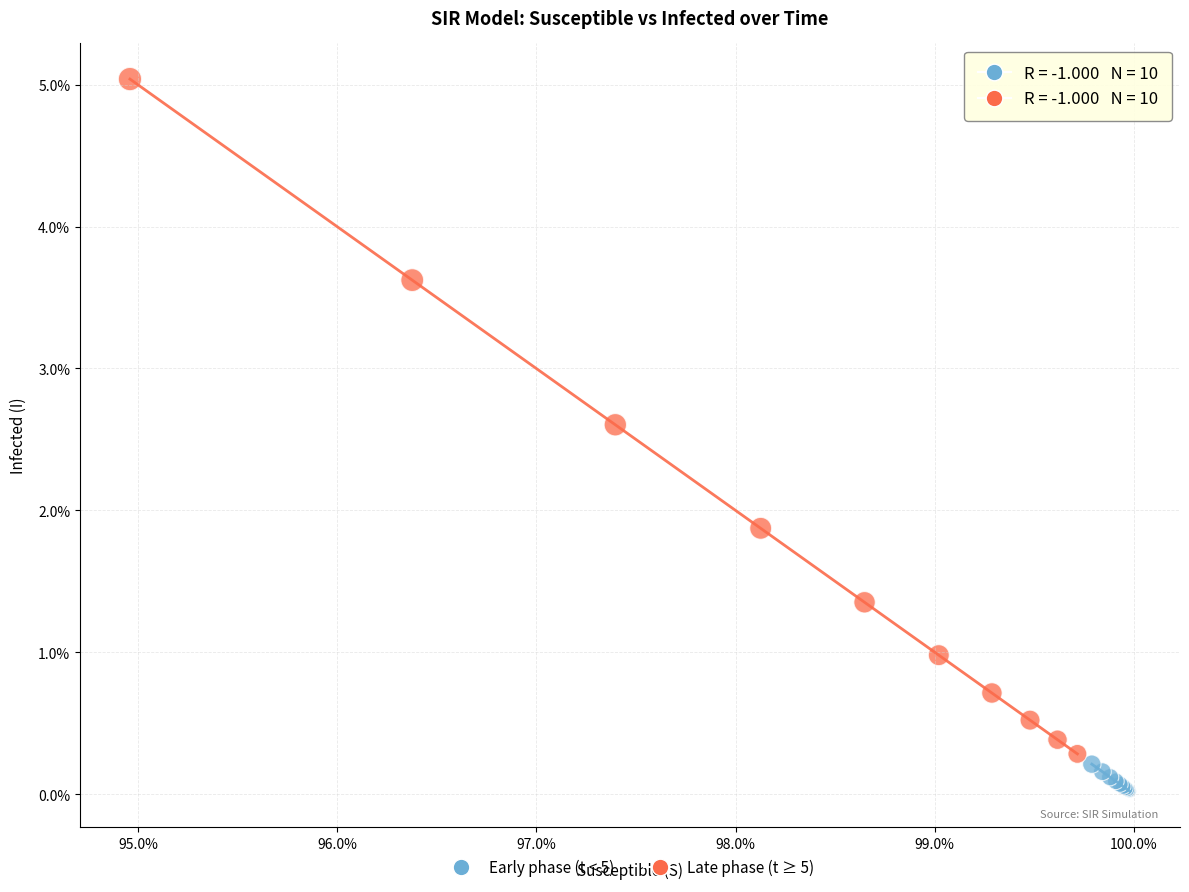

Which series reaches the maximum Y coordinate?

Late phase (t ≥ 5)